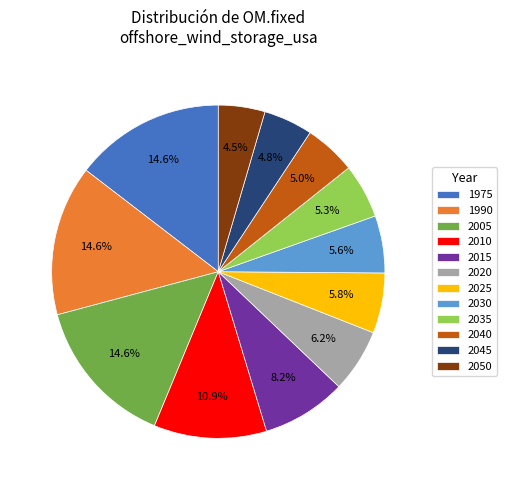

Is there a majority slice in this chart?

No